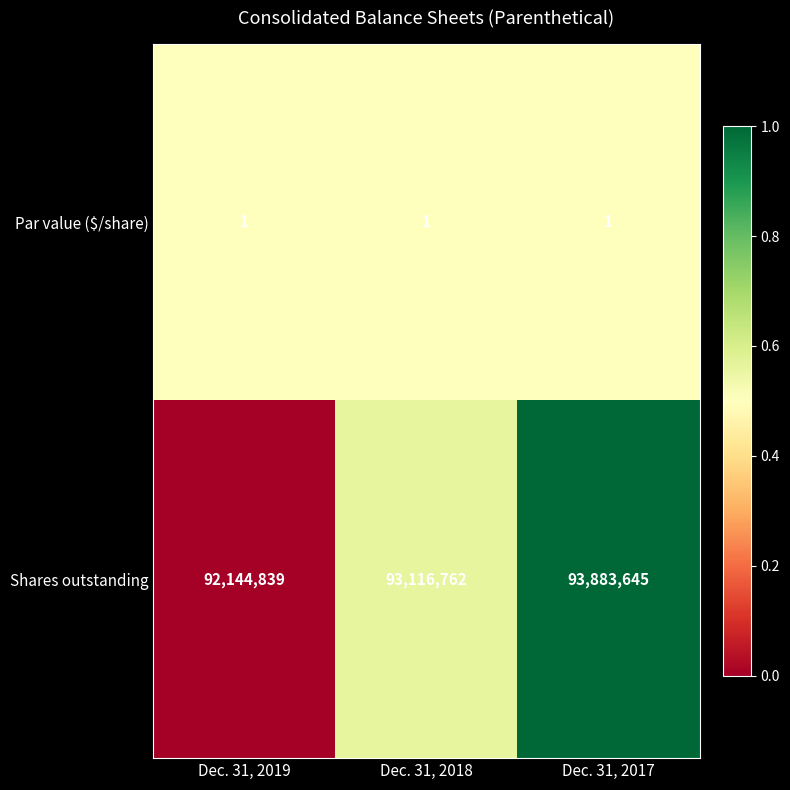

Reading right to left, what are all the values shown in this chart?

Par value ($/share): Dec. 31, 2017=1	Dec. 31, 2018=1	Dec. 31, 2019=1
Shares outstanding: Dec. 31, 2017=93883645	Dec. 31, 2018=93116762	Dec. 31, 2019=92144839